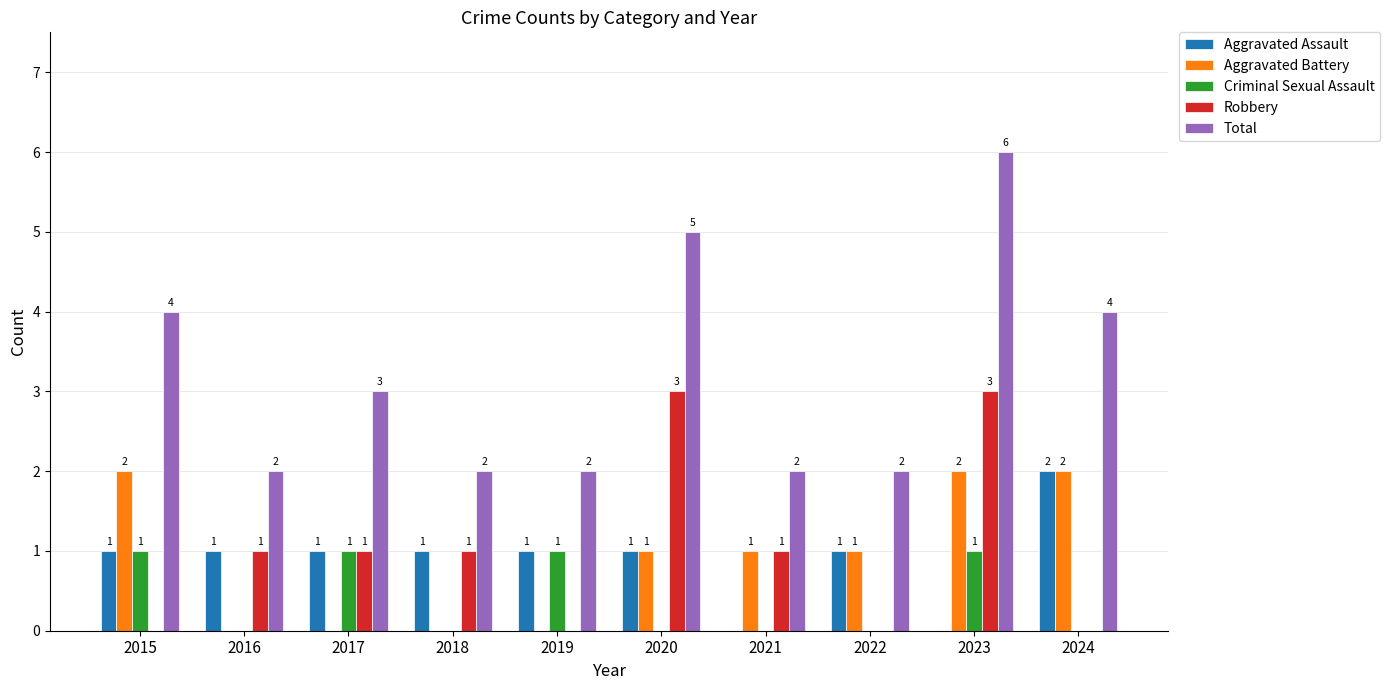

What is the sum of all Criminal Sexual Assault values?

4